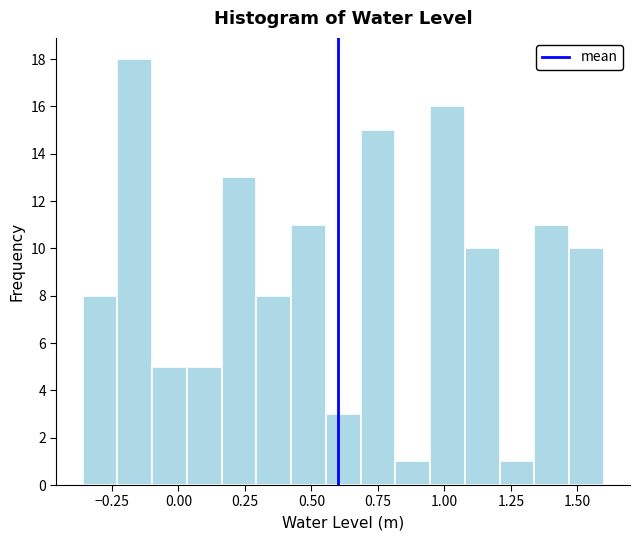

Read against the x-axis, roughly where is the centre of the tallest bar?

-0.15